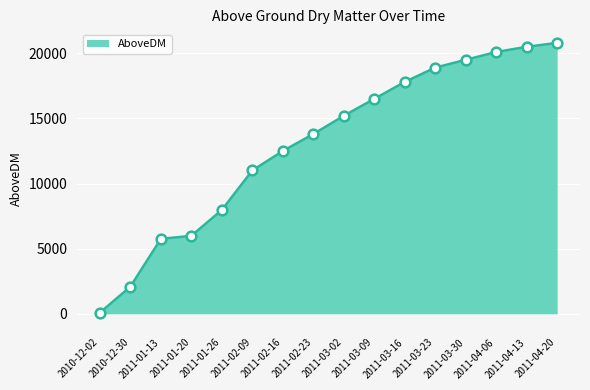

What is the difference between the maximum and minimum values?

20708